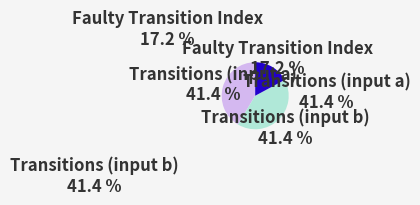

Is there any slice that represents more than half of the pie?

No